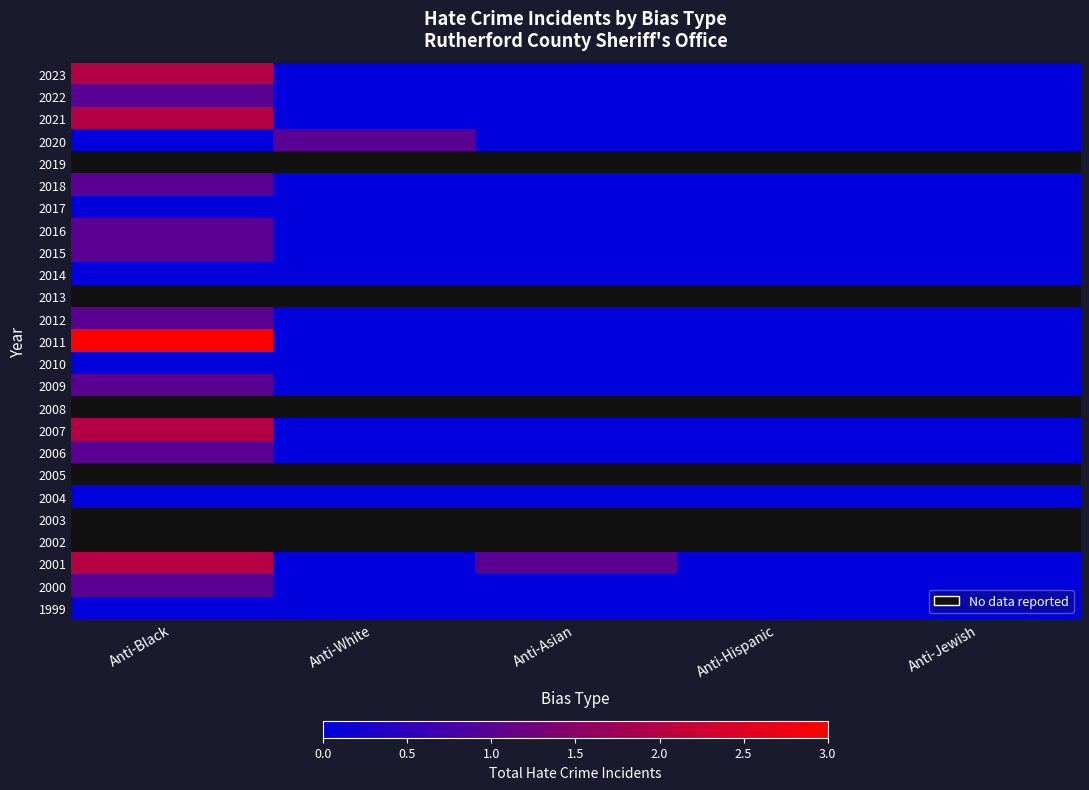

List the series in order of their peak value, highest first.

2023, 2021, 2020, 2019, 2013, 2011, 2018, 2016, 2015, 2012, 2009, 2008, 2007, 2022, 2006, 2017, 2014, 2010, 2005, 2004, 2003, 2002, 2001, 2000, 1999